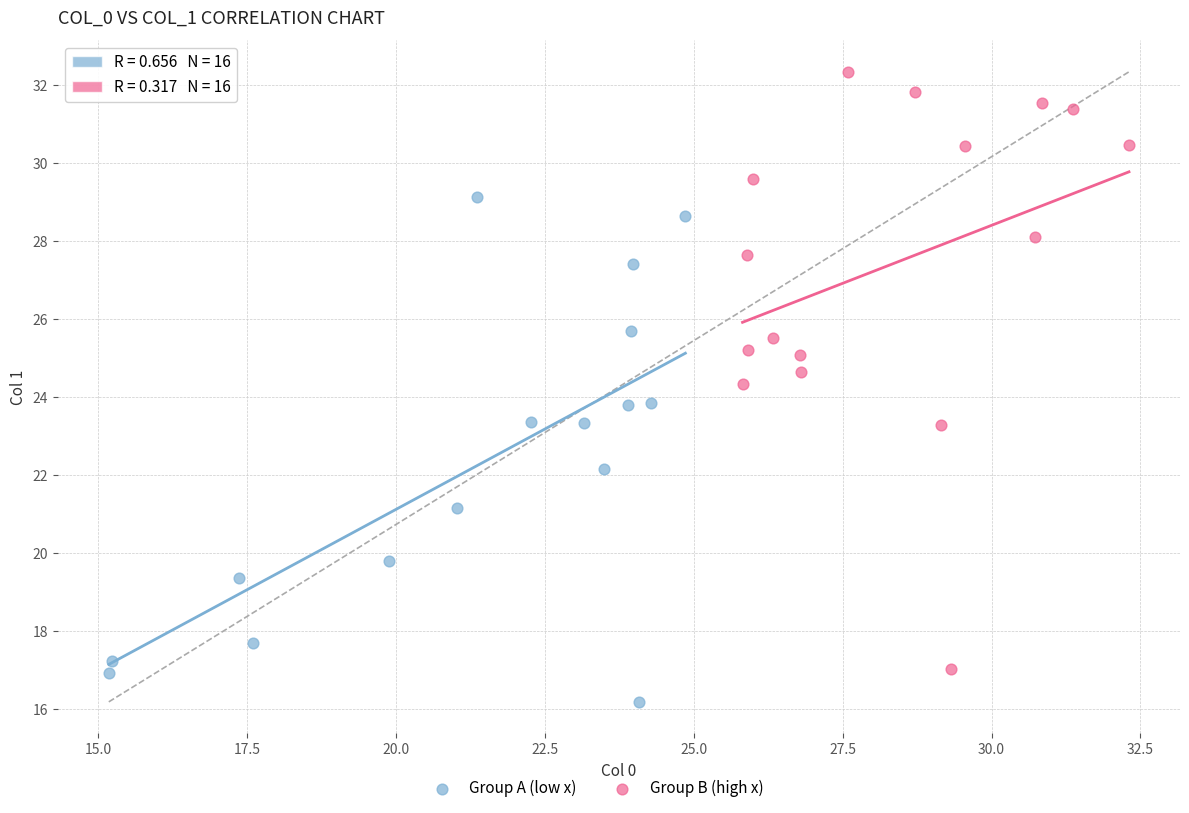

Which series contains the lowest Y value?

Group A (low x)